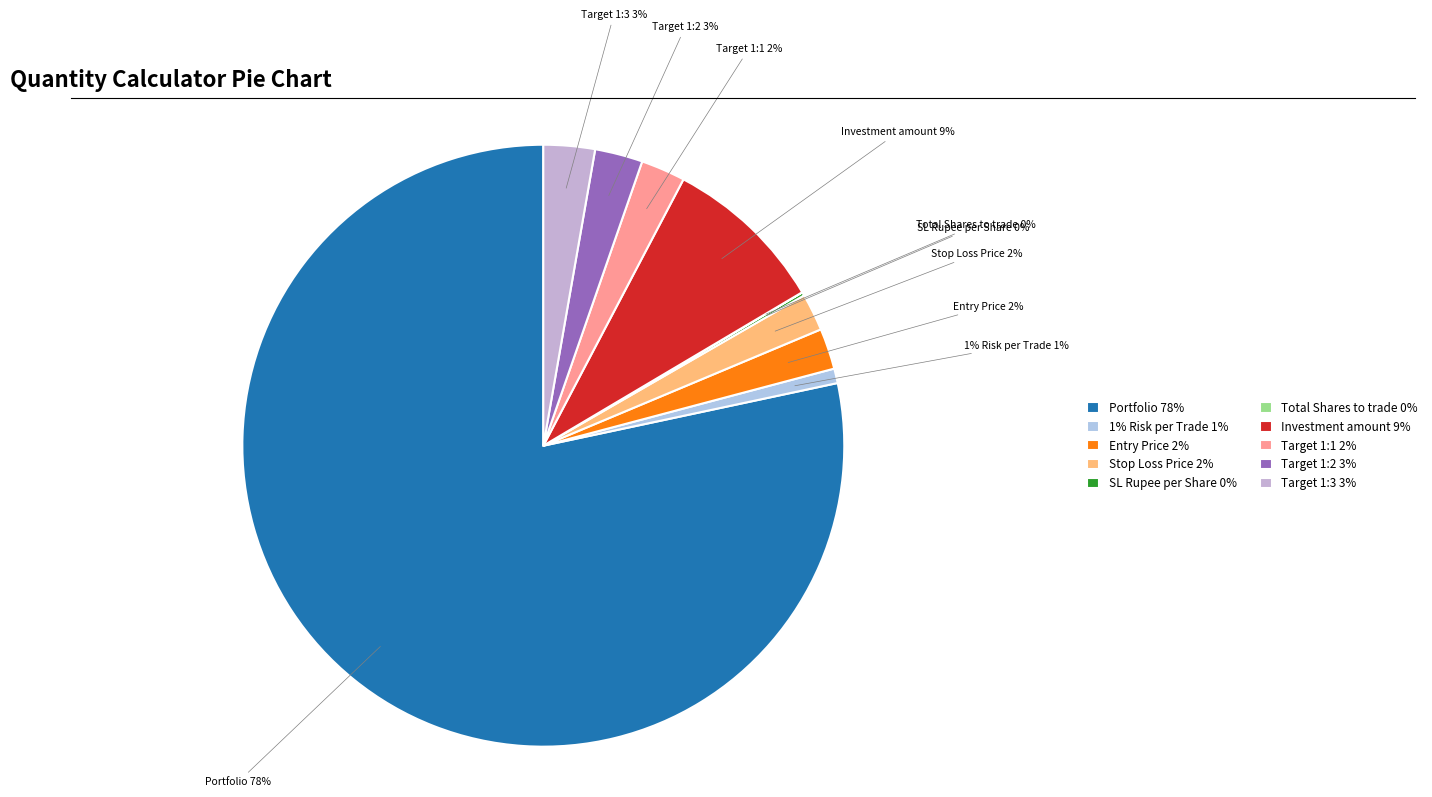

Does Portfolio represent more than half of the total?

Yes